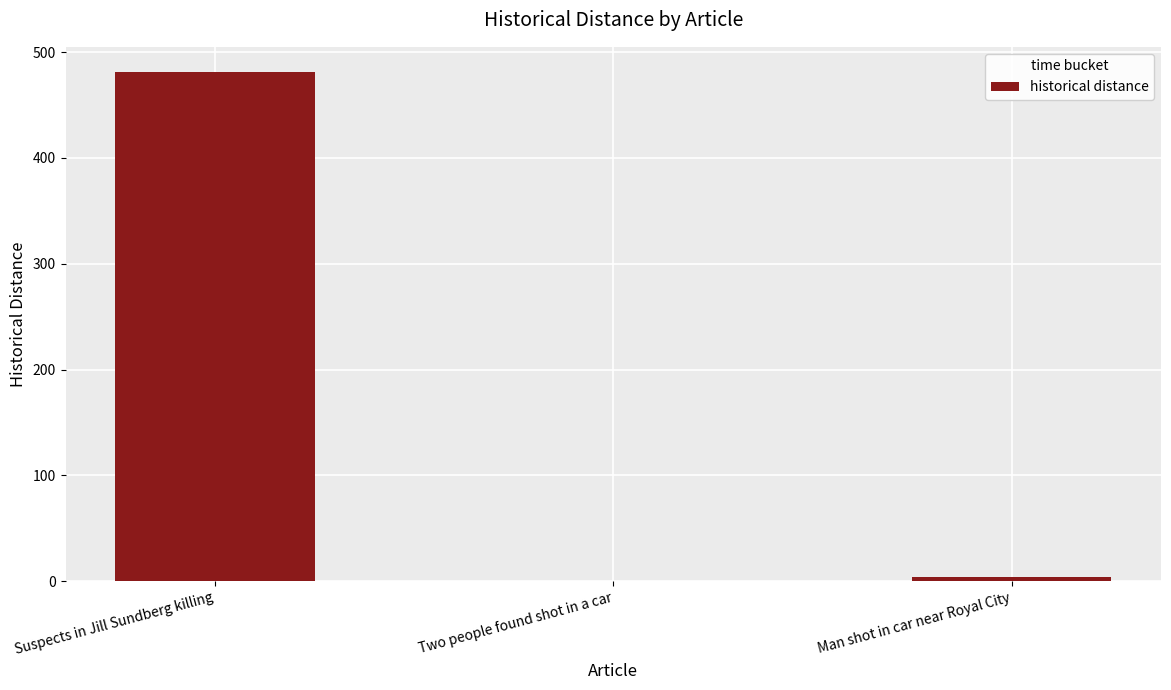

What is the change in value from Suspects in Jill Sundberg killing to Man shot in car near Royal City?

-477